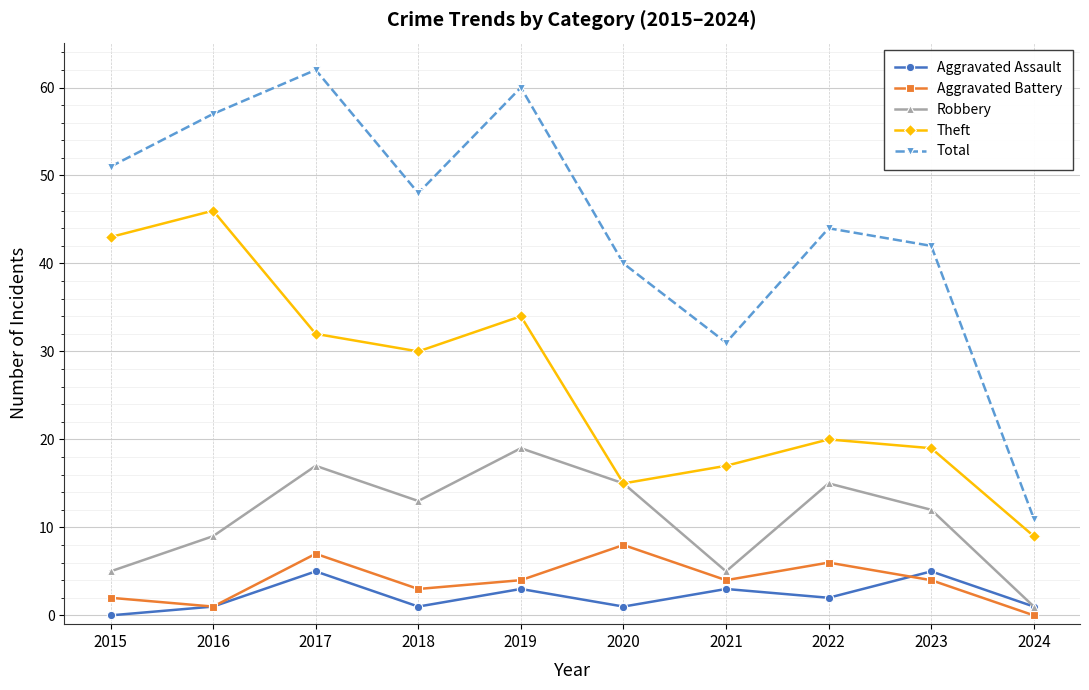

Reading right to left, extract all data points from this chart.

Aggravated Assault: 2024=1	2023=5	2022=2	2021=3	2020=1	2019=3	2018=1	2017=5	2016=1	2015=0
Aggravated Battery: 2024=0	2023=4	2022=6	2021=4	2020=8	2019=4	2018=3	2017=7	2016=1	2015=2
Robbery: 2024=1	2023=12	2022=15	2021=5	2020=15	2019=19	2018=13	2017=17	2016=9	2015=5
Theft: 2024=9	2023=19	2022=20	2021=17	2020=15	2019=34	2018=30	2017=32	2016=46	2015=43
Total: 2024=11	2023=42	2022=44	2021=31	2020=40	2019=60	2018=48	2017=62	2016=57	2015=51